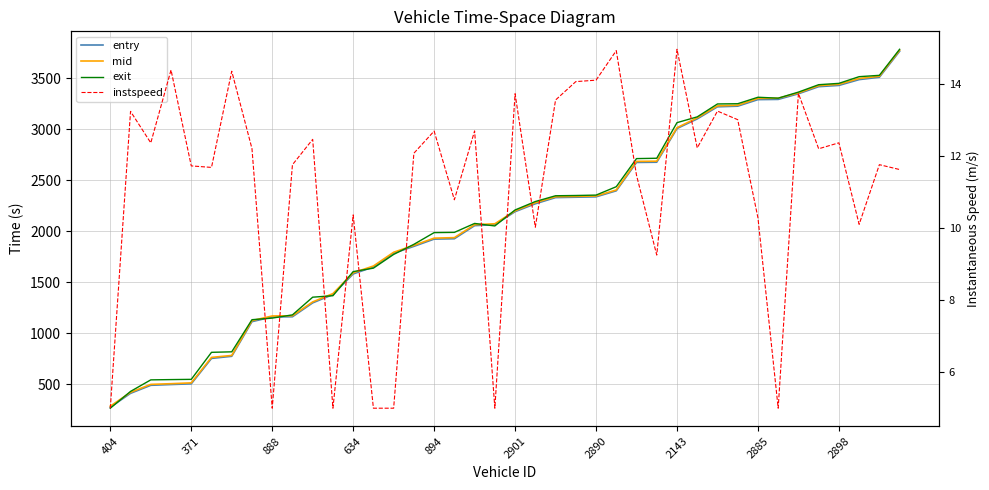

Rank the series at 888 from lowest to highest value.

instspeed, entry, mid, exit